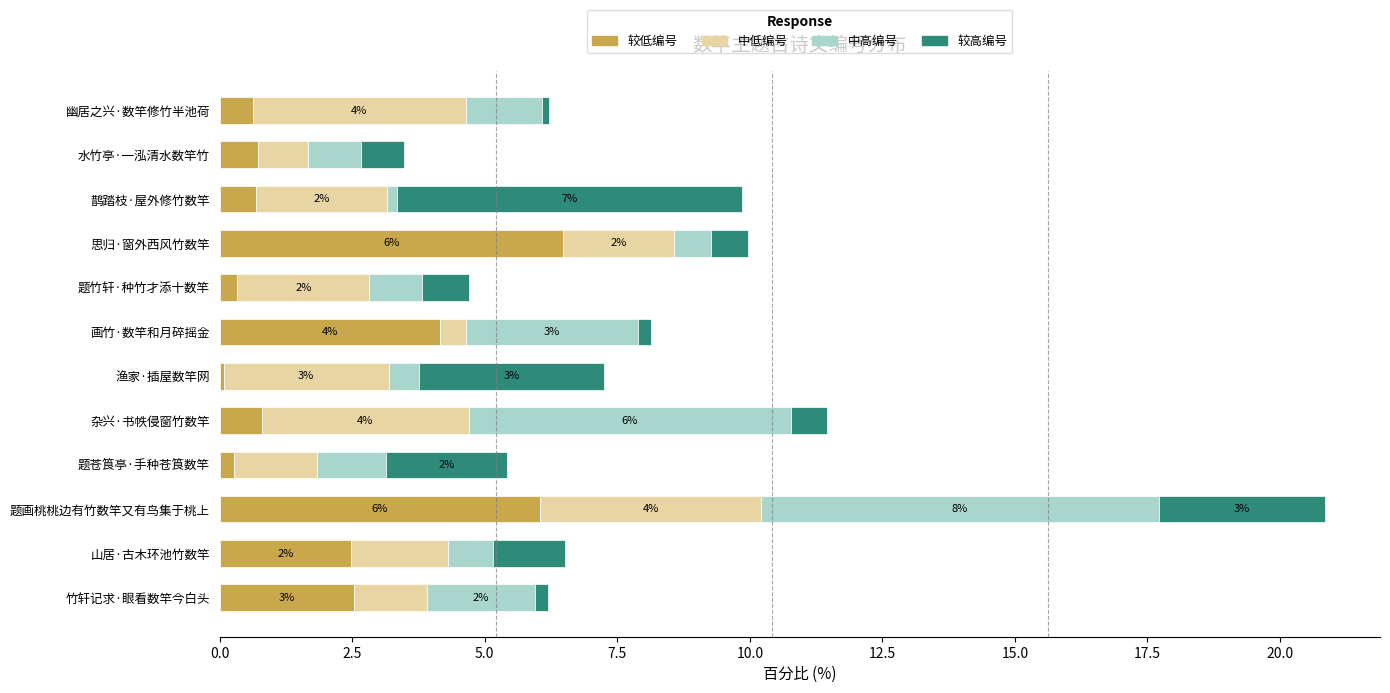

What is the difference between the second highest and second lowest values in the 较低编号 series?

5.8